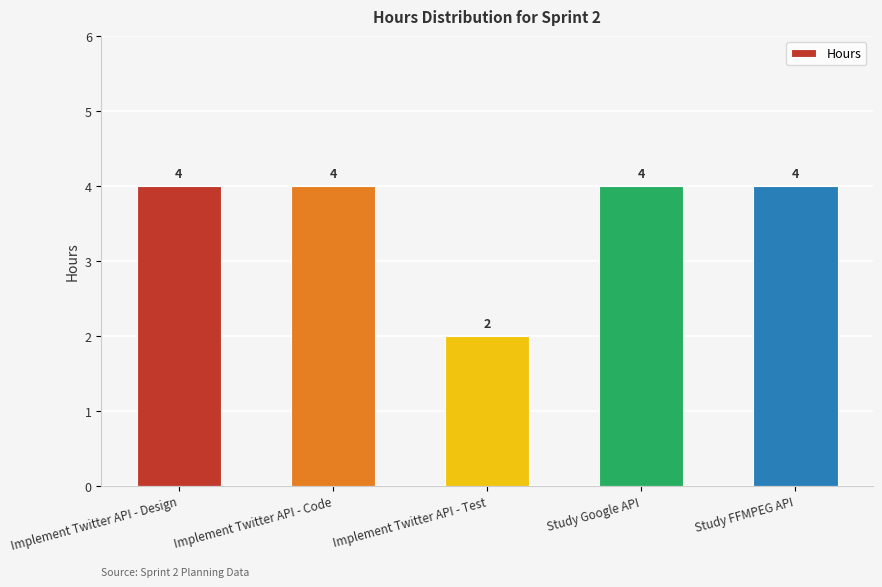

What is the greatest value displayed?

4